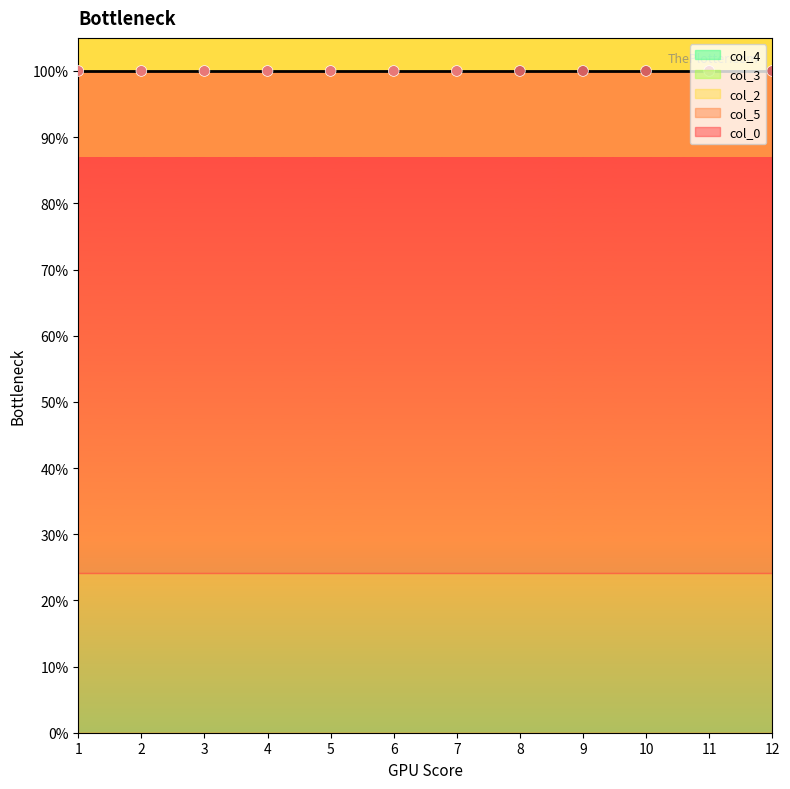

At which category is the sum across all series the highest?

1